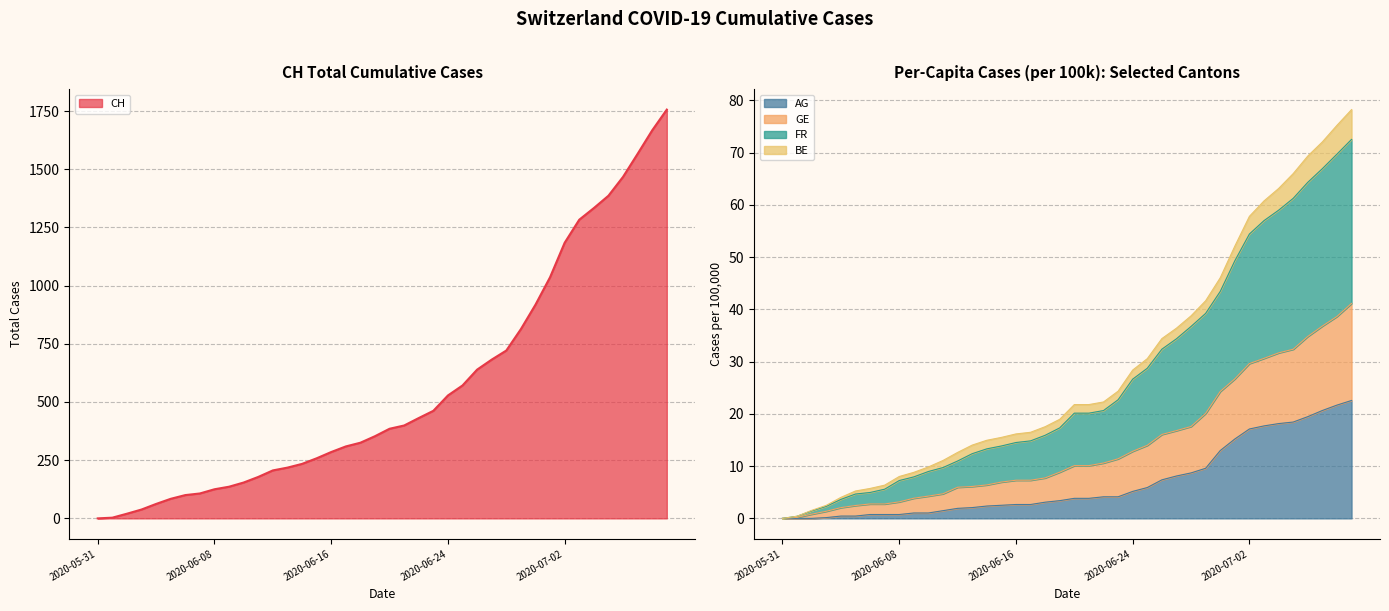

What is the sum of all AG_pc values?

272.0